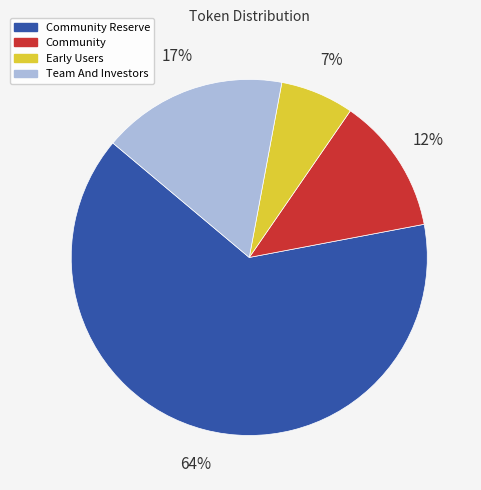

To the nearest percent, what is the average slice percentage?

25%